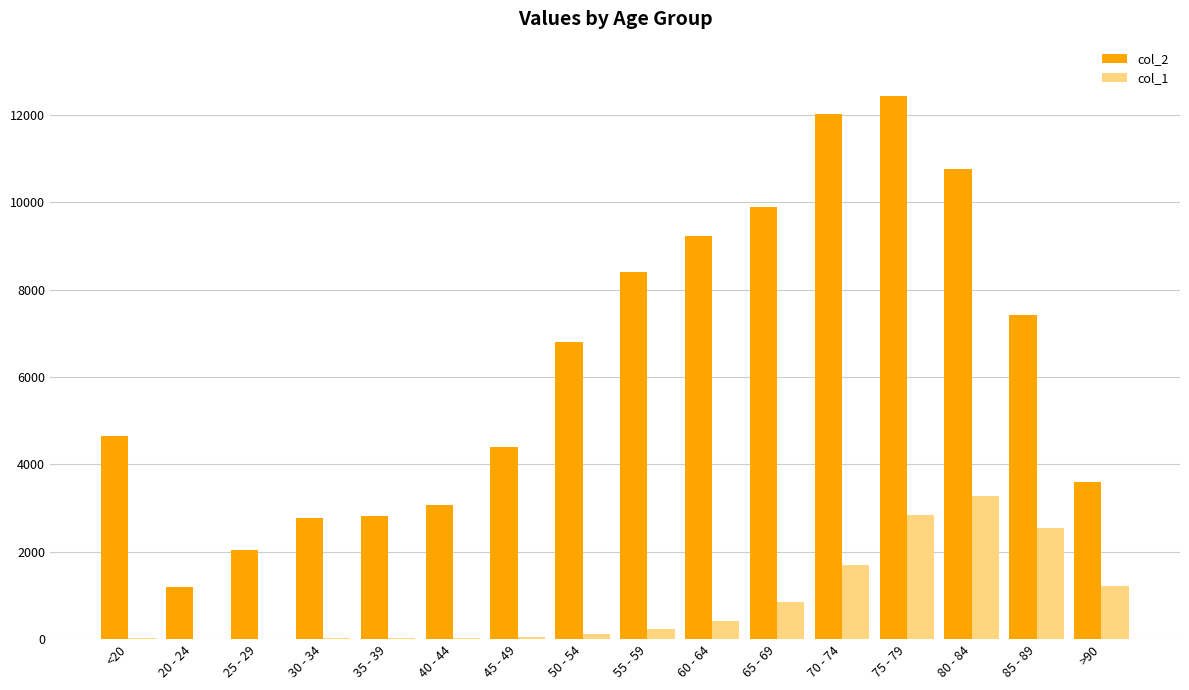

What is the difference between the col_2 values at 50 - 54 and 35 - 39?

3989